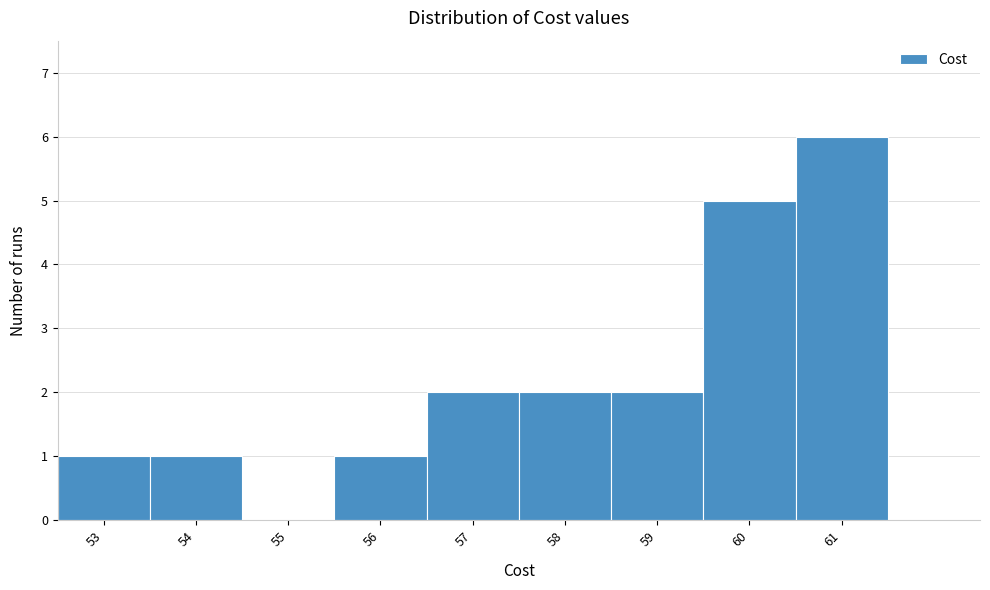

Reading left to right, transcribe this chart: for each bar, give the range it covers on the x-axis and its height. The values are not printed on the chart, so give them approximately, as read against the axis.

52.5 to 53.5: 1
53.5 to 54.5: 1
54.5 to 55.5: 0
55.5 to 56.5: 1
56.5 to 57.5: 2
57.5 to 58.5: 2
58.5 to 59.5: 2
59.5 to 60.5: 5
60.5 to 61.5: 6